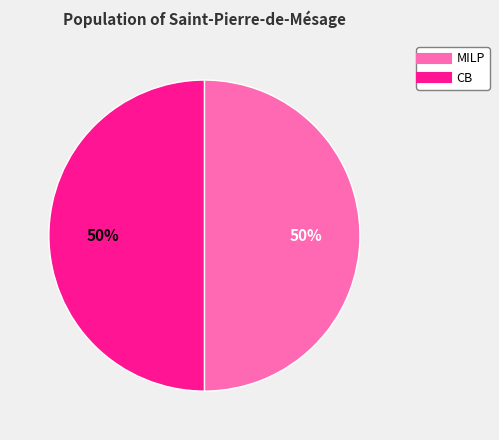

To the nearest percent, what is the average slice percentage?

50%